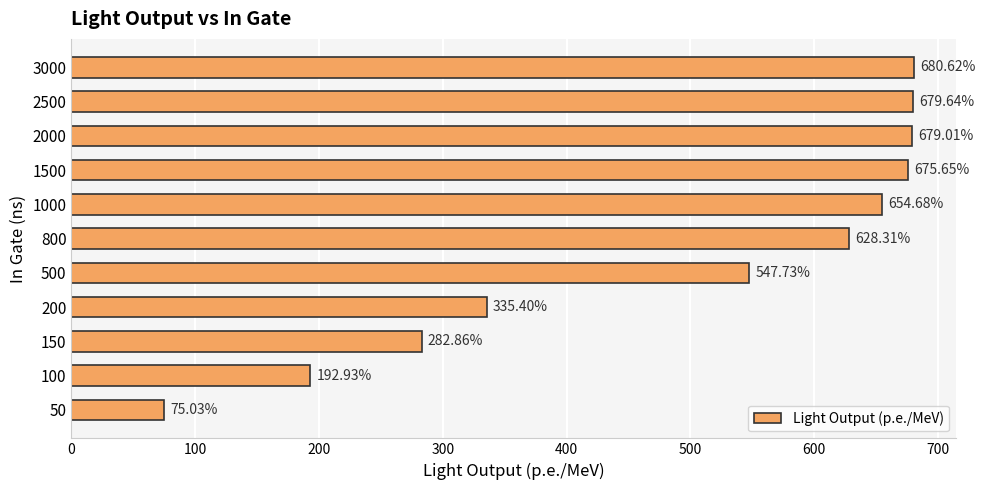

Which has a higher value, 100 or 50?

100